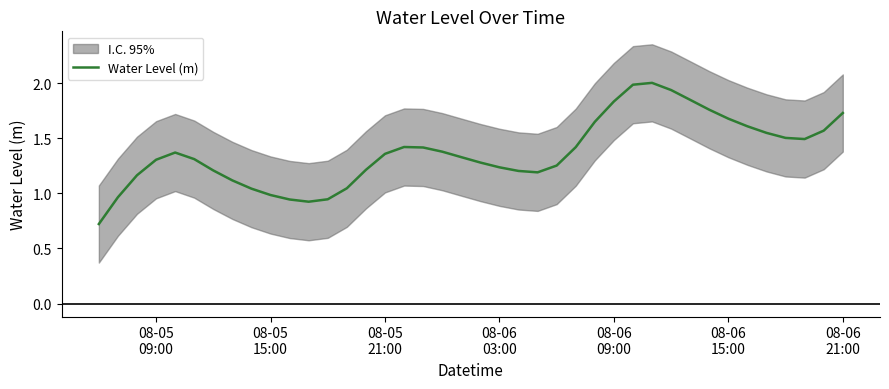

How many lines are shown in the chart?

1